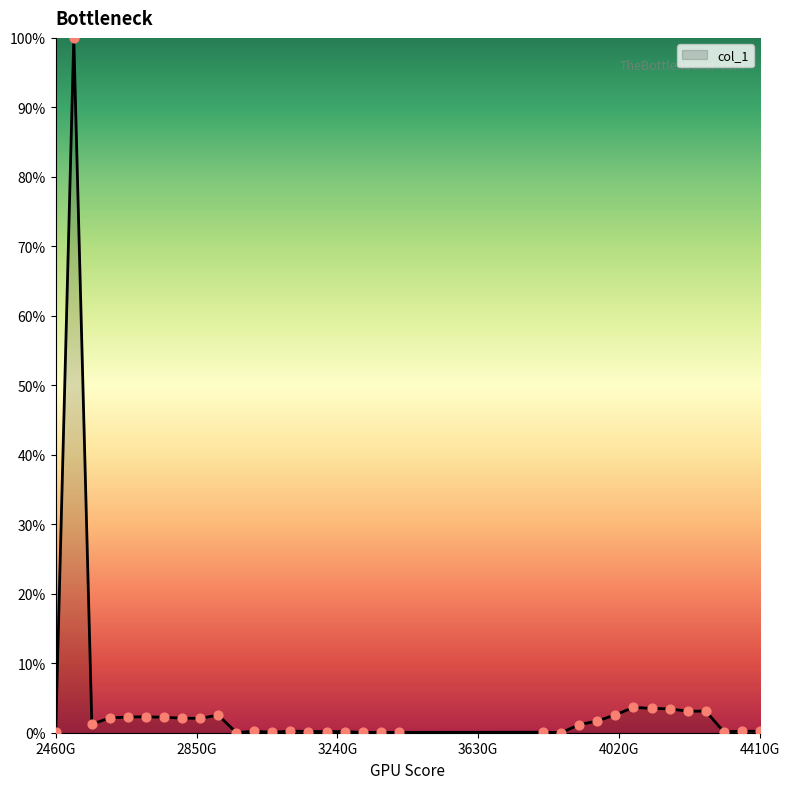

What is the difference between the maximum and minimum values?

100.0